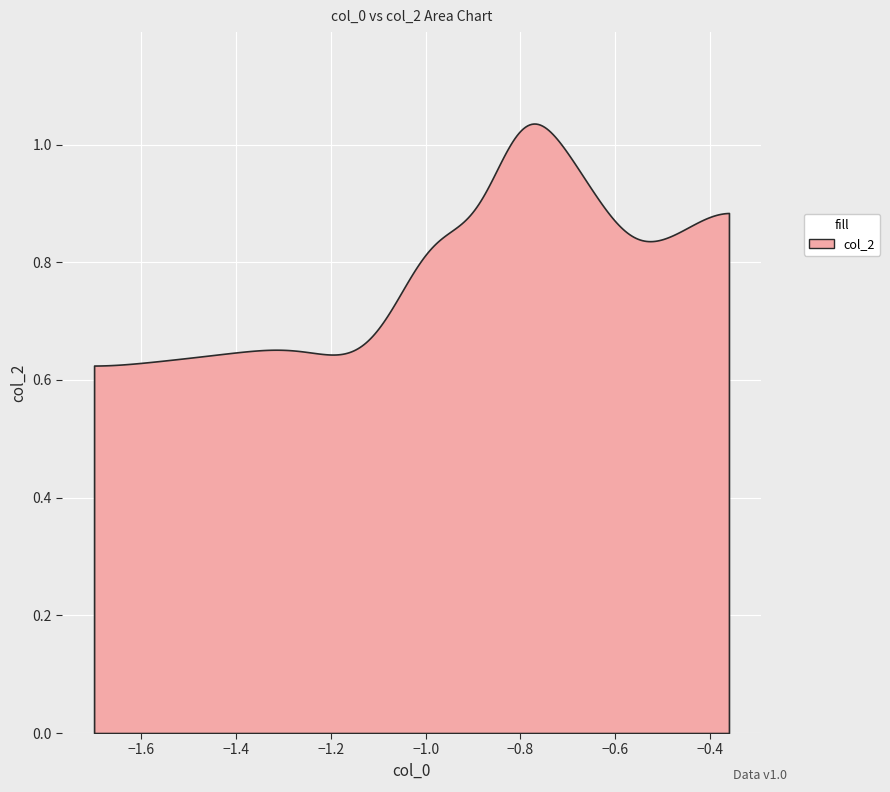

True or false: there are more than 2 points higher than both neighbors.

True